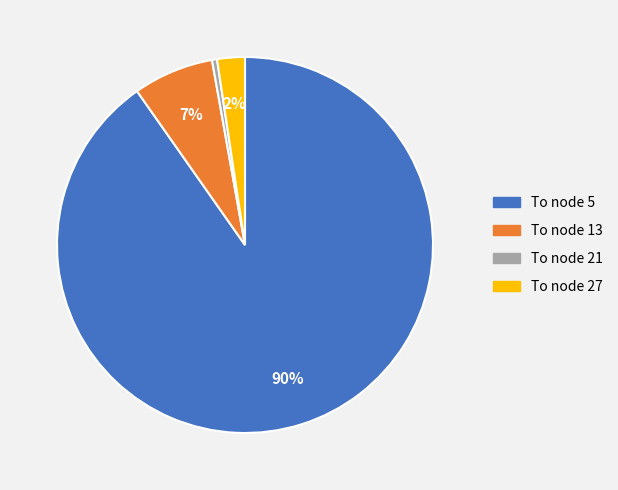

Is the sum of To node 21 and To node 13 greater than half?

No